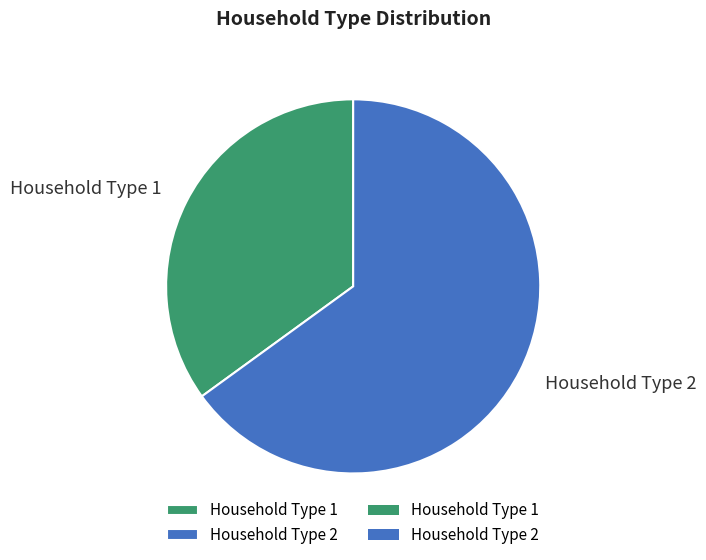

True or false: Household Type 2 accounts for 71% of the total.

False